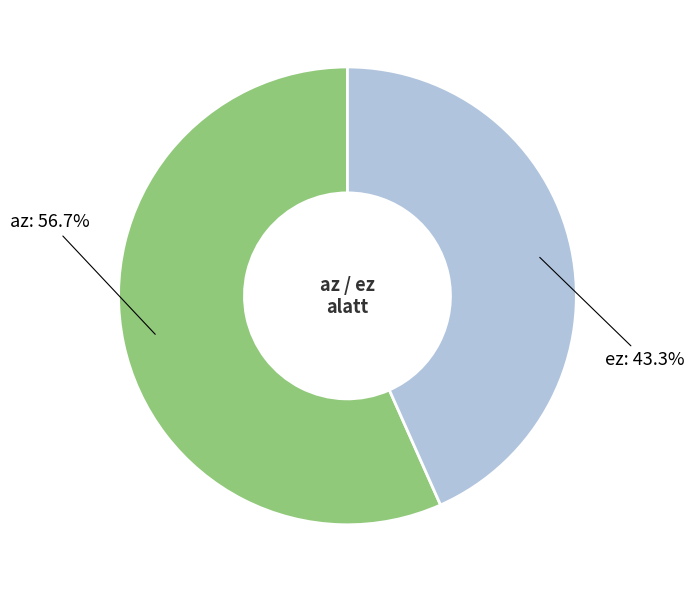

Does any single category account for the majority?

Yes